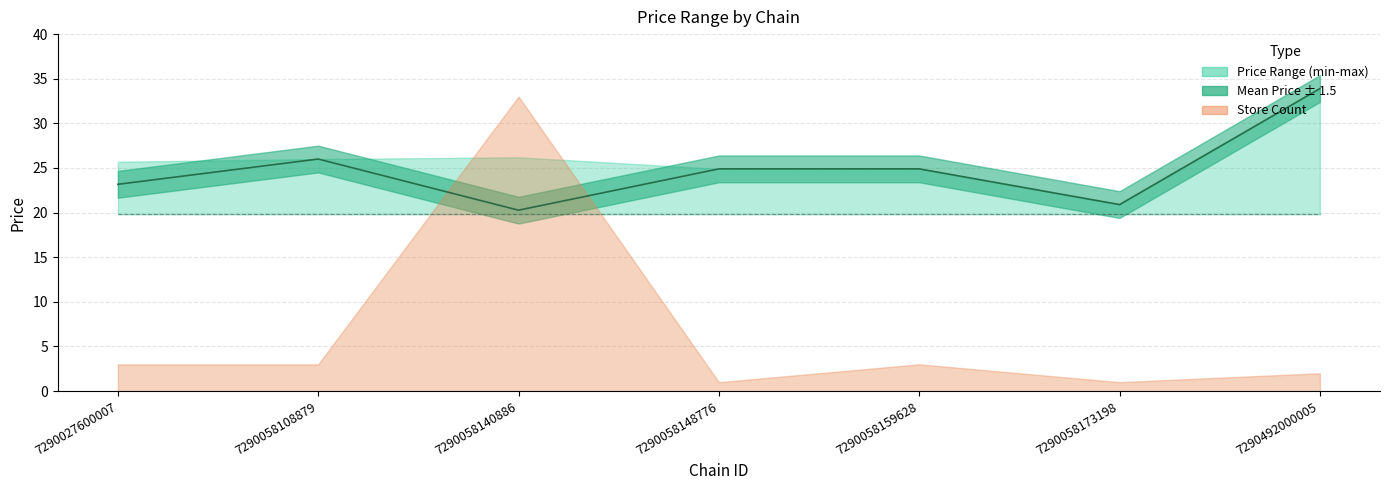

Where is the data nearest to the value 27?

7290058108879